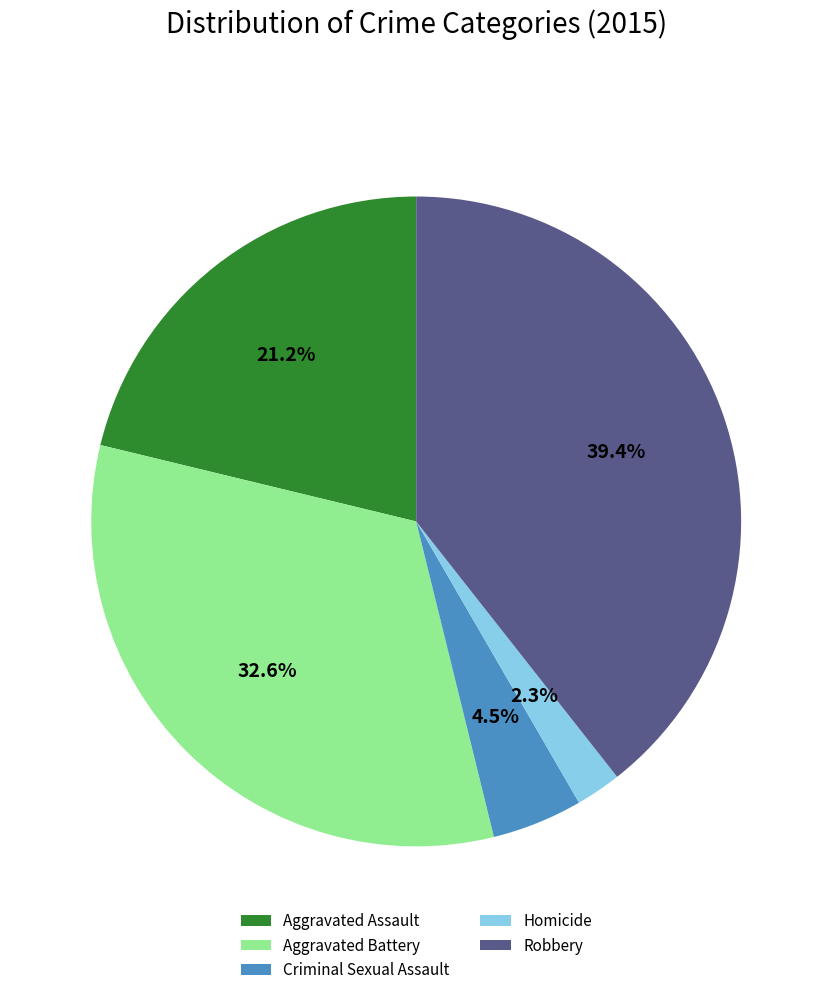

Rank the categories by value from lowest to highest.

Homicide, Criminal Sexual Assault, Aggravated Assault, Aggravated Battery, Robbery